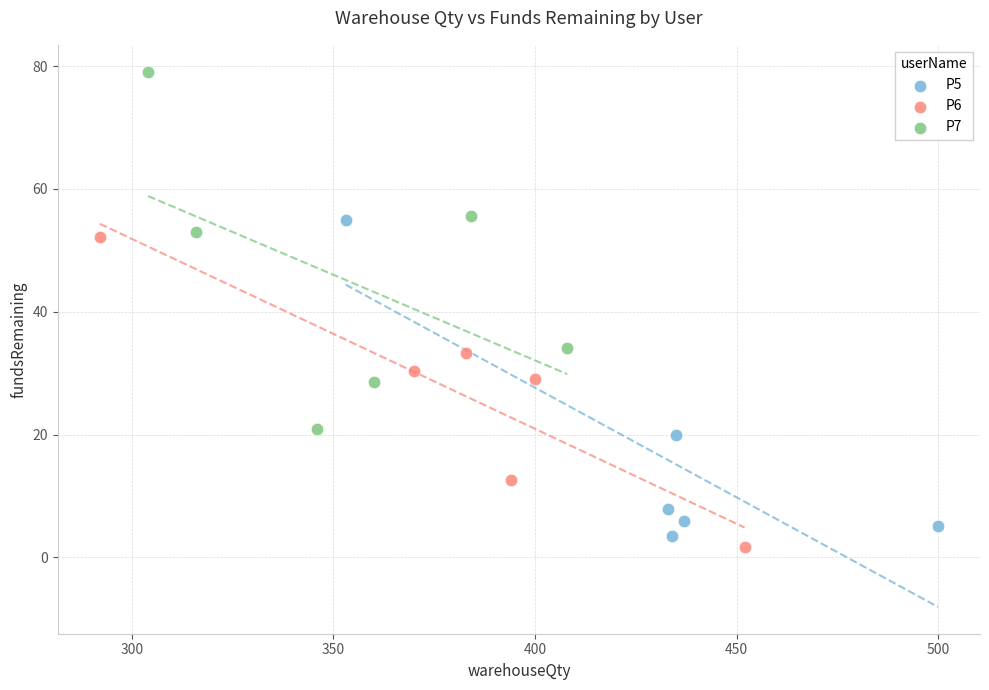

Which series contains the highest Y value?

P7